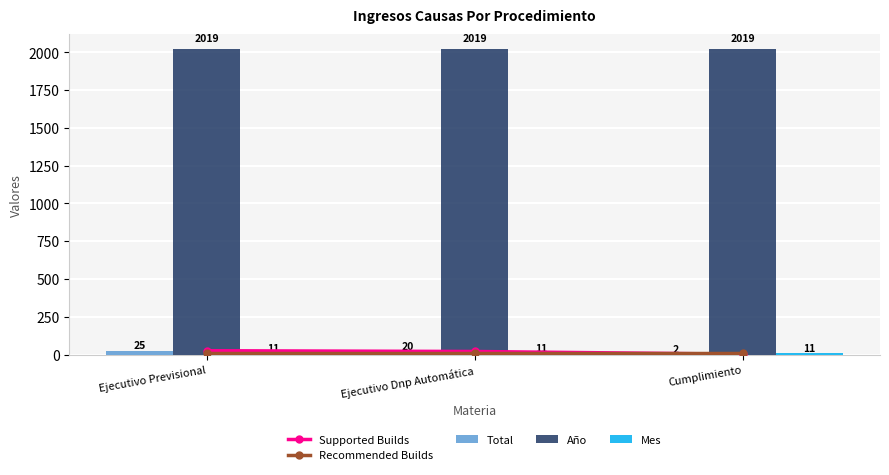

What value does the Supported Builds series have at Ejecutivo Dnp Automática, to the nearest 10?

20